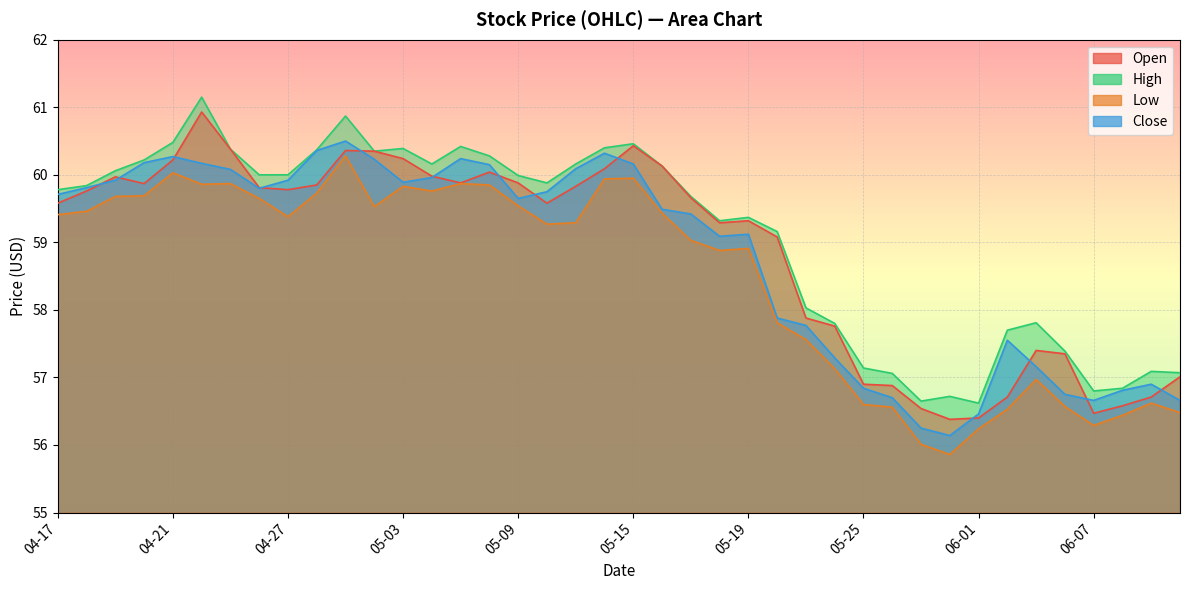

True or false: Open and High cross at least once.

False